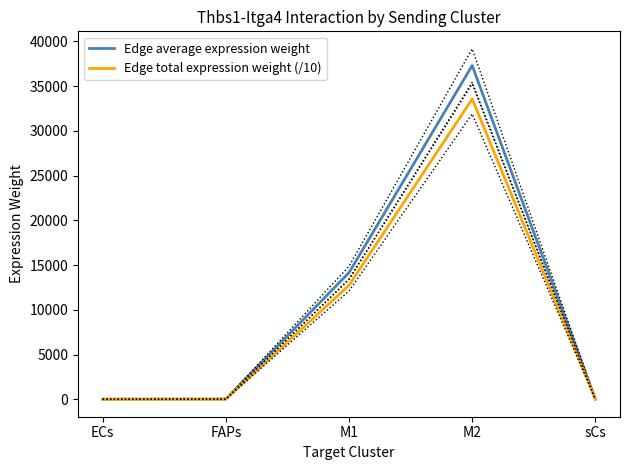

What is the label of the 2nd point from the left?

FAPs